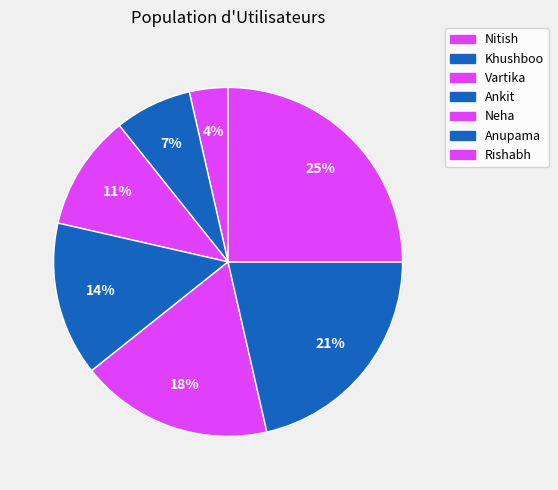

Which slice is the smallest?

Nitish